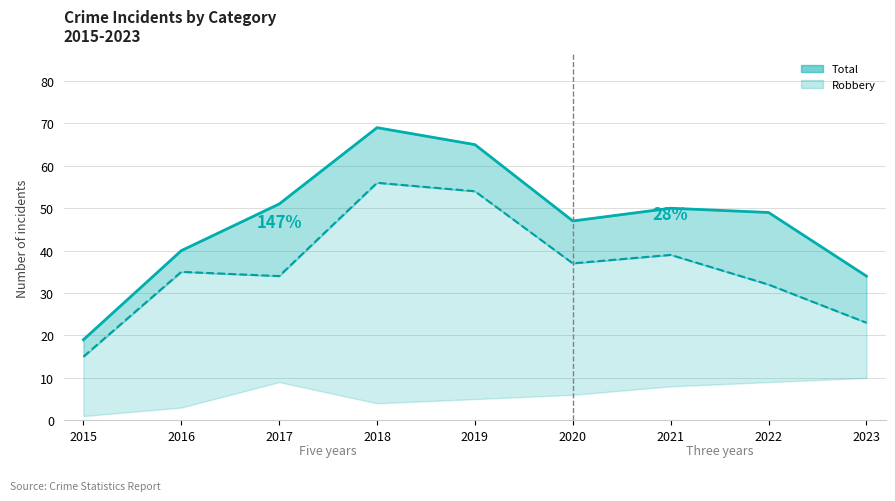

Read the Total value at 2017.

51